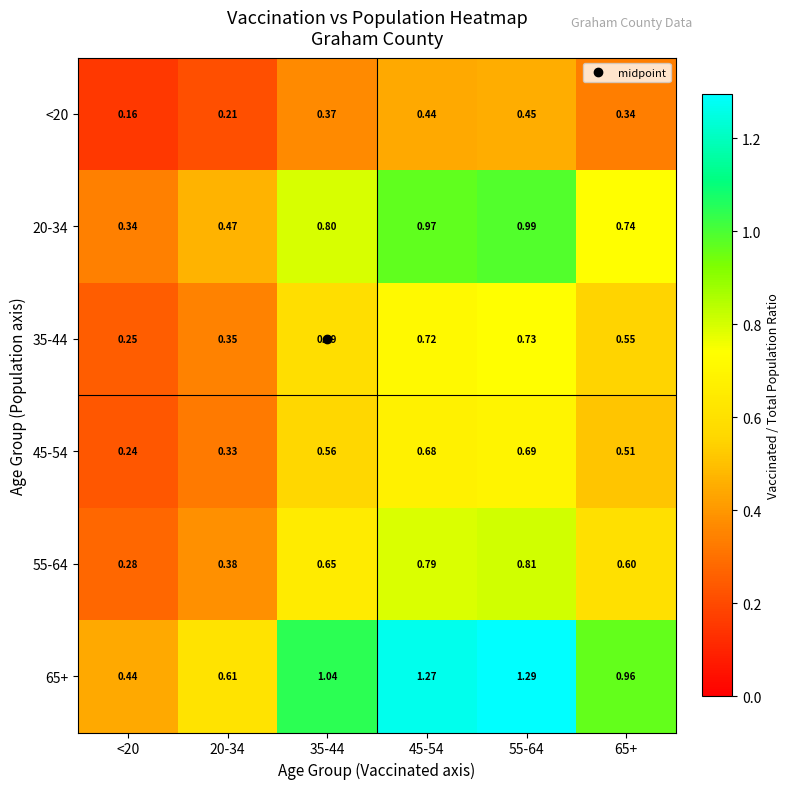

Is the value of <20 at 55-64 greater than the value of 20-34 at 45-54?

No